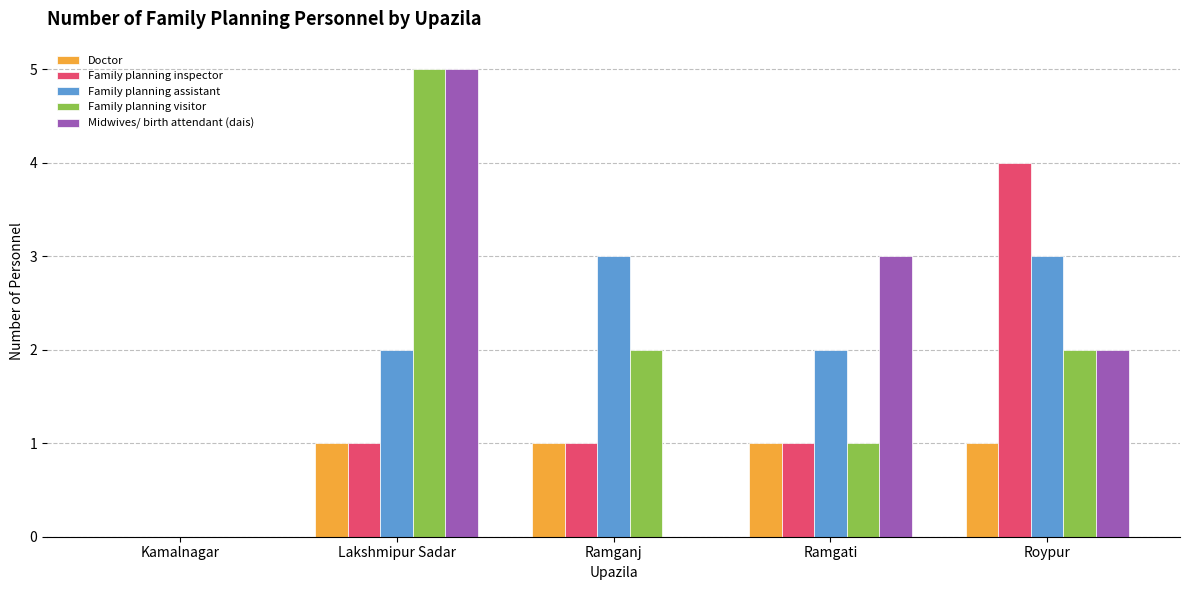

The Family planning inspector series shows 1 at Lakshmipur Sadar. True or false?

True